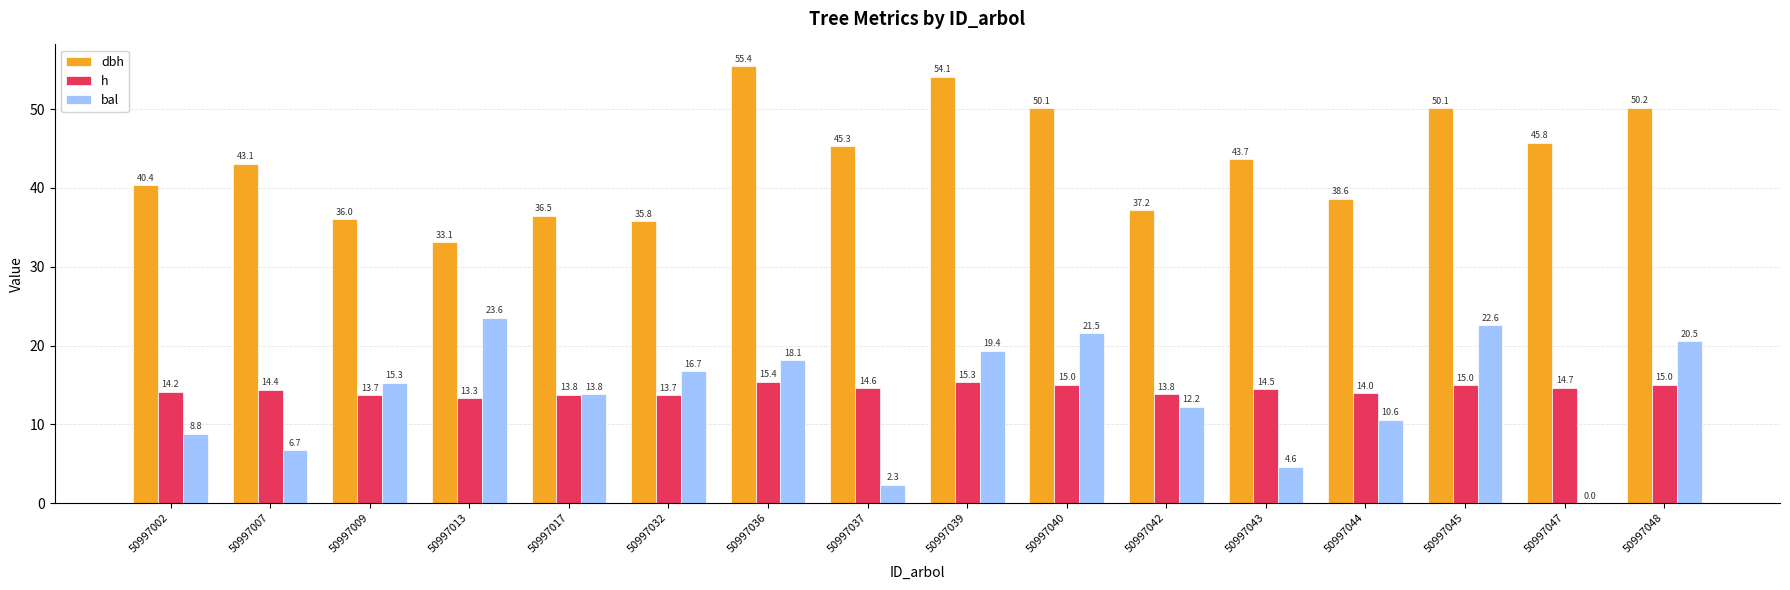

Is it true that h equals 14.7 at 50997047?

True